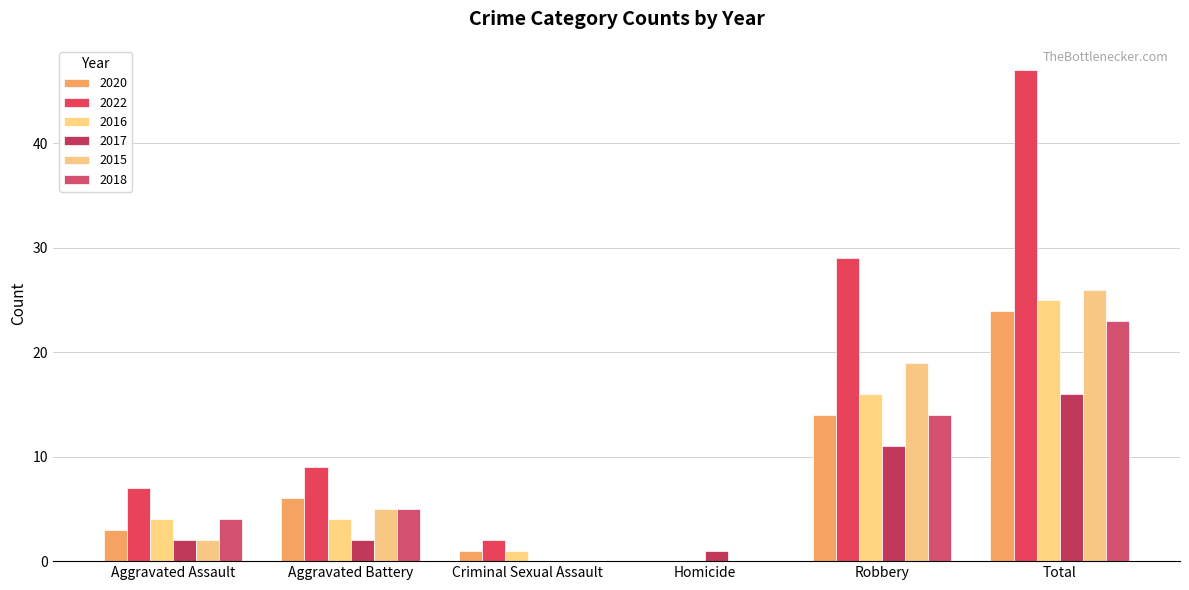

How many groups of bars are there?

6